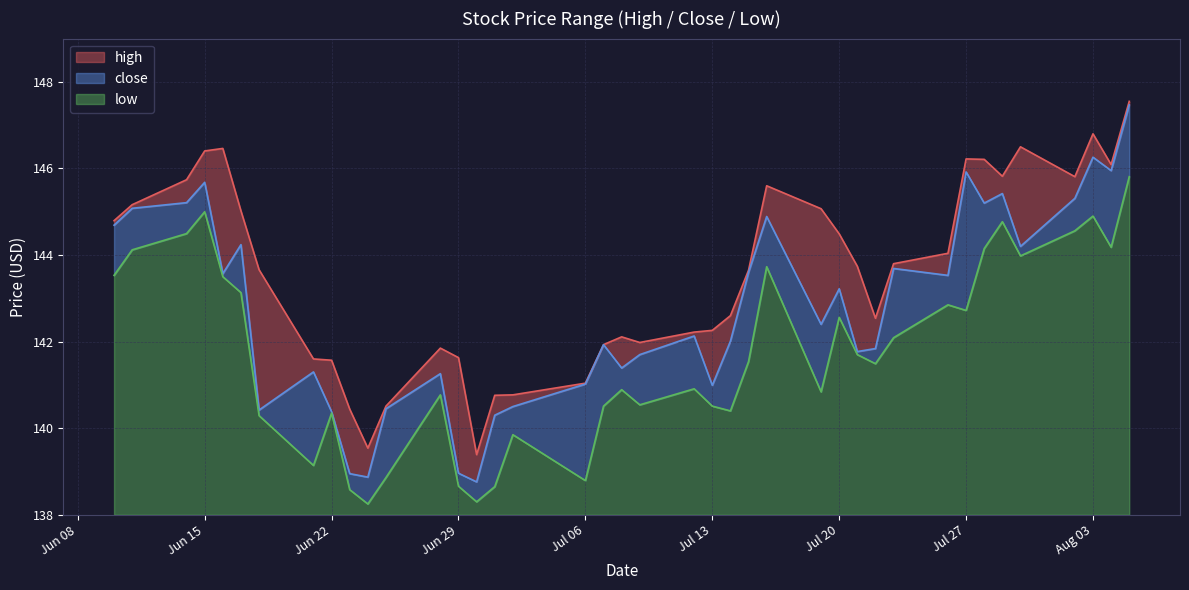

What is the total value across all series at Jul 13?

4.3